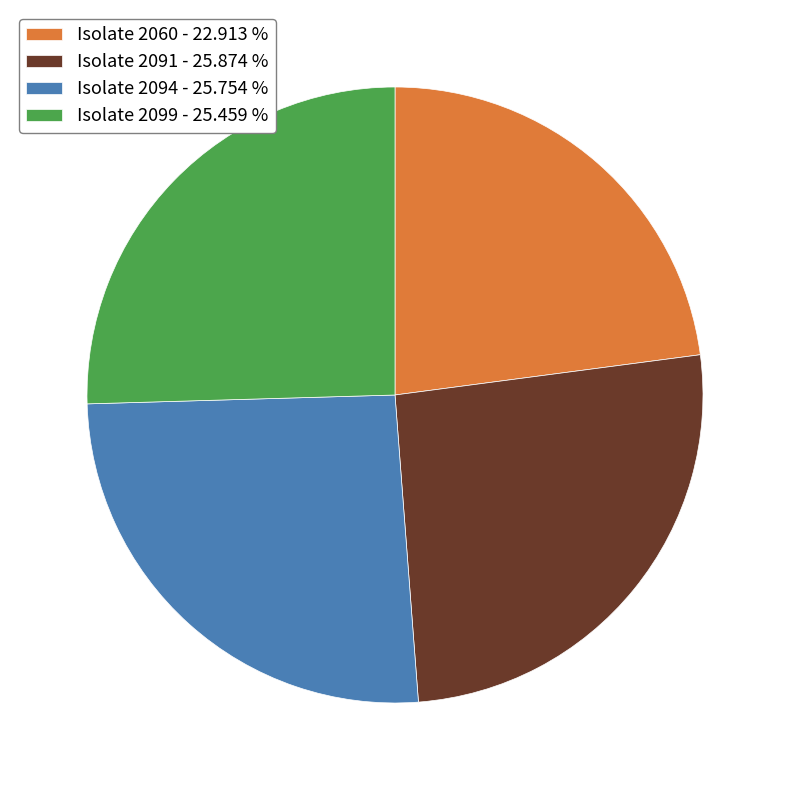

Combined, do Isolate 2091 - 25.874 % and Isolate 2060 - 22.913 % account for over 50%?

No